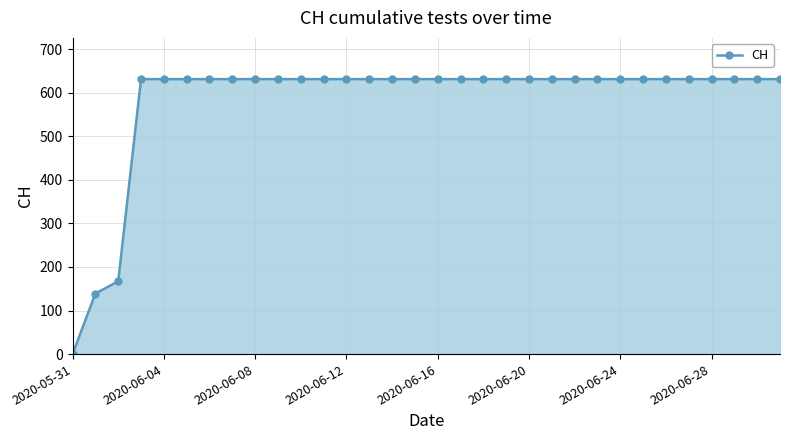

How many data points are less than 631?

3